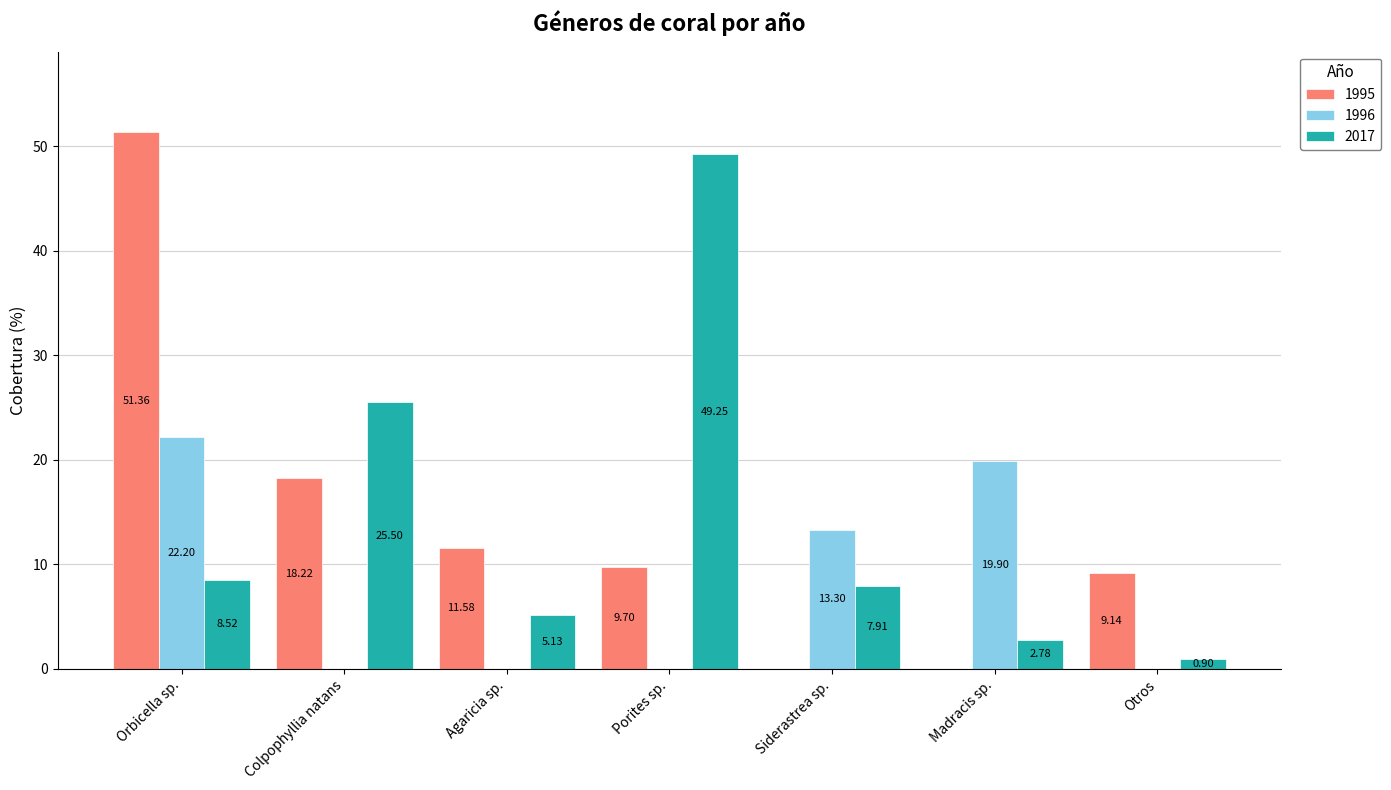

What is the sum of all 1996 values?

55.4